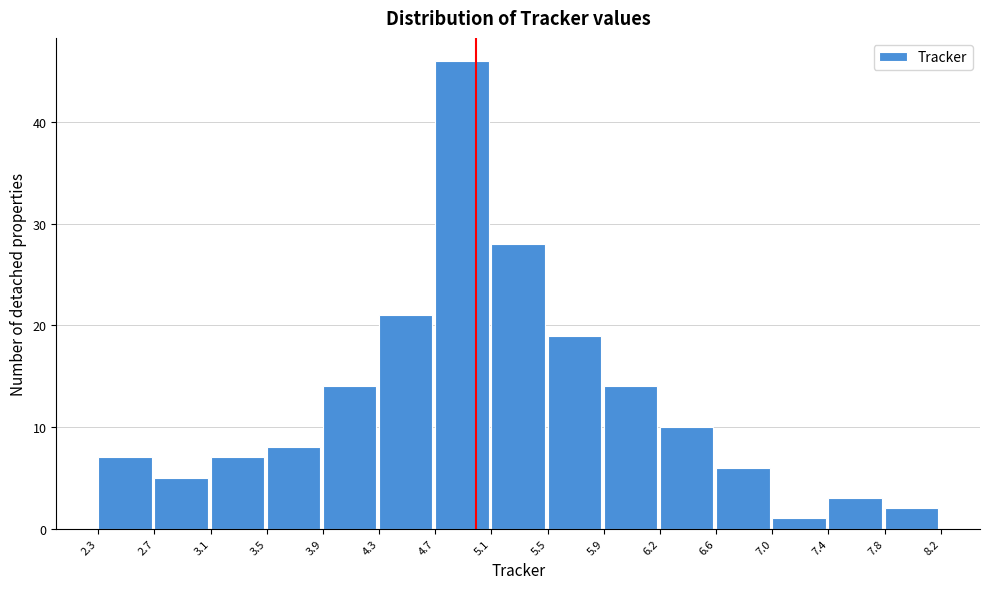

Reading left to right, transcribe this chart: for each bar, give the range it covers on the x-axis and its height. The values are not printed on the chart, so give them approximately, as read against the axis.

2.3 to 2.7: 7
2.7 to 3.1: 5
3.1 to 3.5: 7
3.5 to 3.9: 8
3.9 to 4.3: 14
4.3 to 4.7: 21
4.7 to 5.1: 46
5.1 to 5.5: 28
5.5 to 5.9: 19
5.9 to 6.2: 14
6.2 to 6.6: 10
6.6 to 7.0: 6
7.0 to 7.4: 1
7.4 to 7.8: 3
7.8 to 8.2: 2